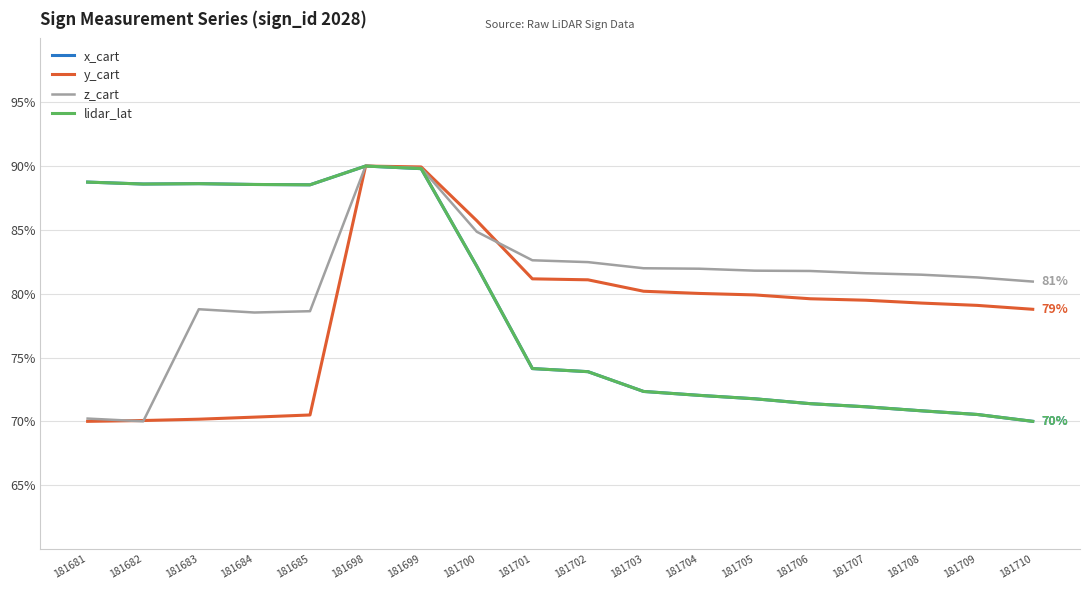

What is the greatest value displayed?

90.0